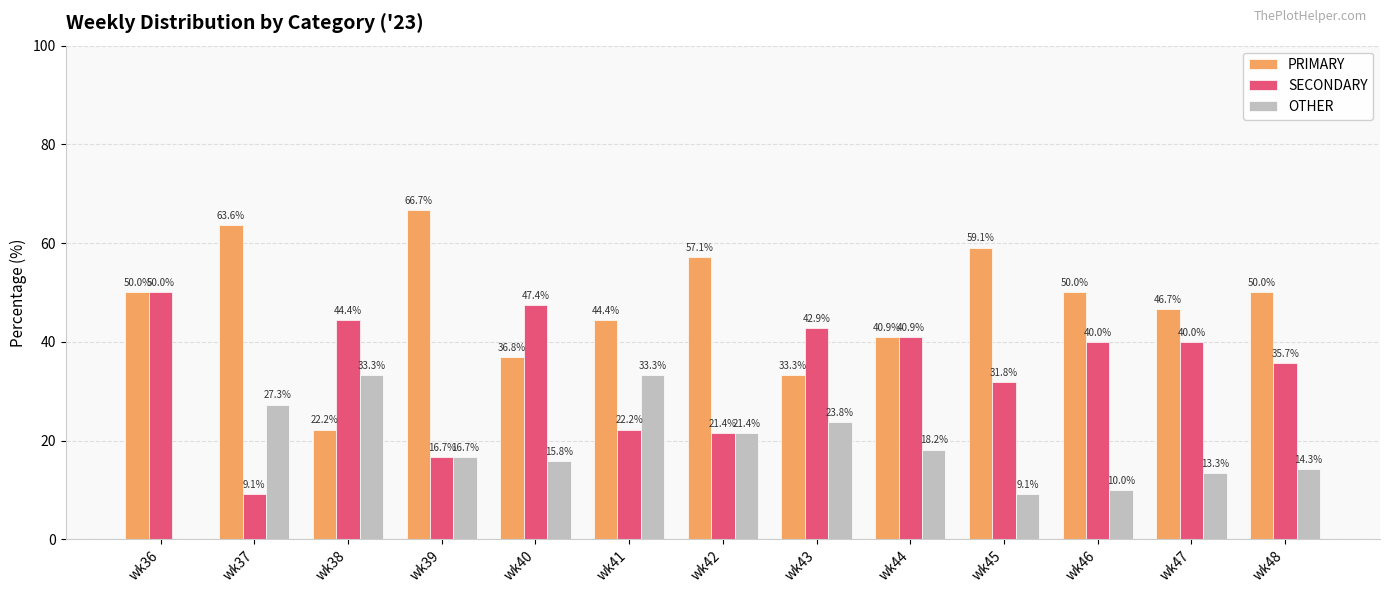

Which series changed the most between wk43 and wk46?

PRIMARY